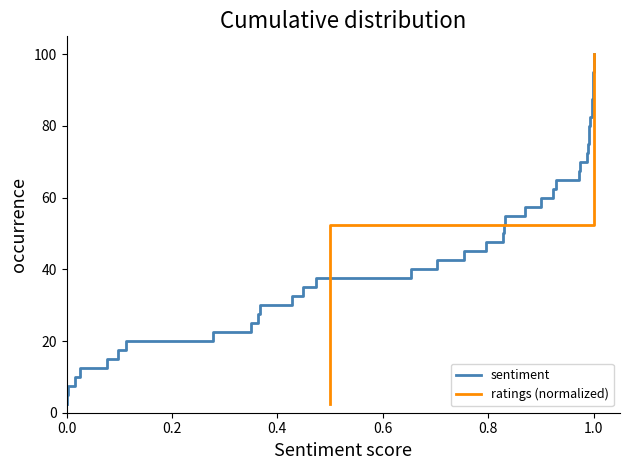

True or false: ratings (normalized) has more than 0 points higher than both neighbors.

False